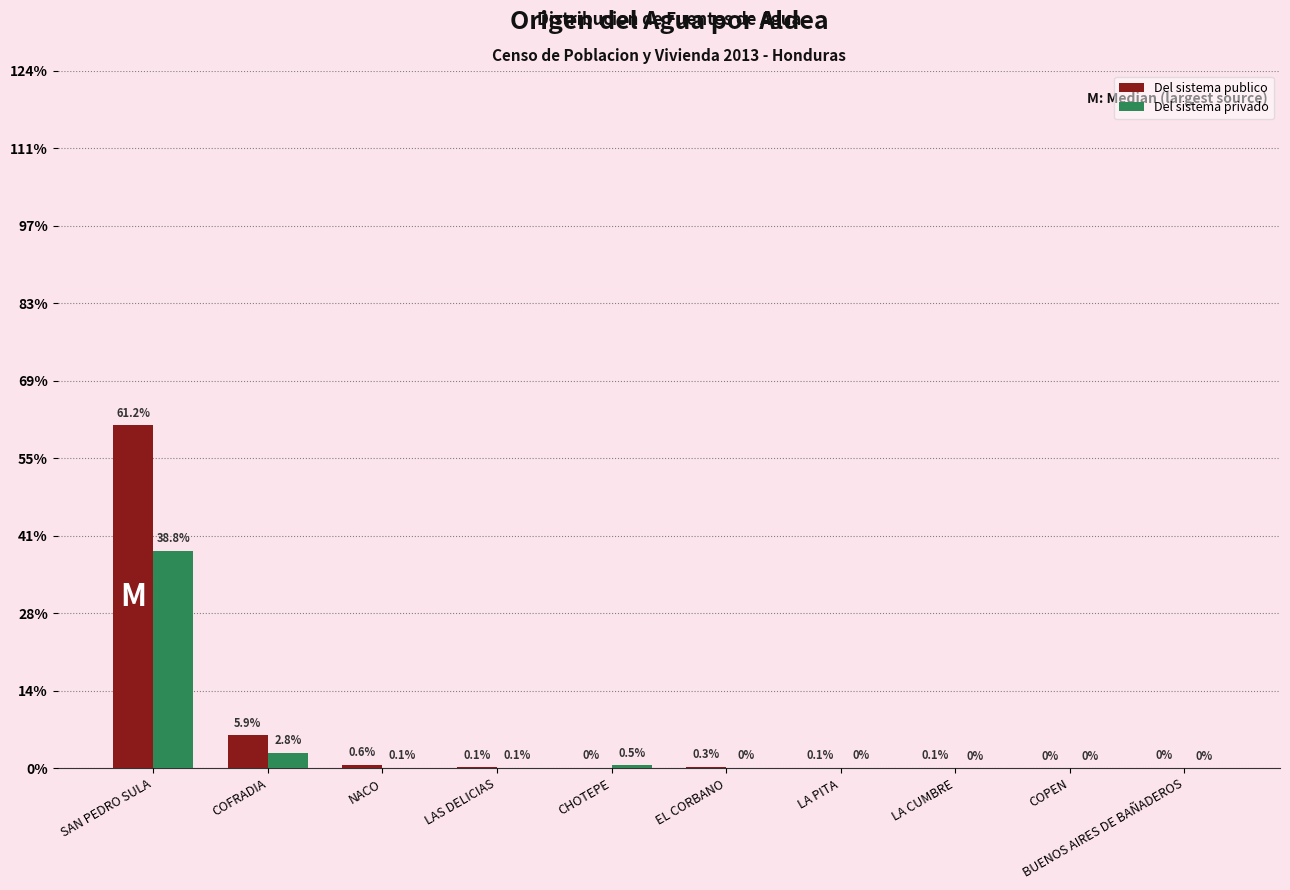

Which label corresponds to the smallest value in the chart?

COPEN